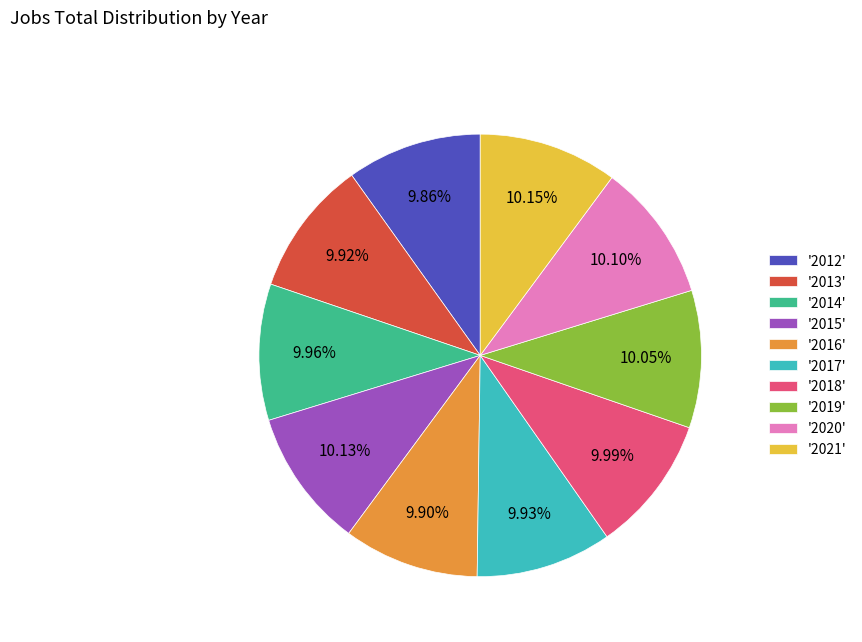

How many segments does this pie chart have?

10